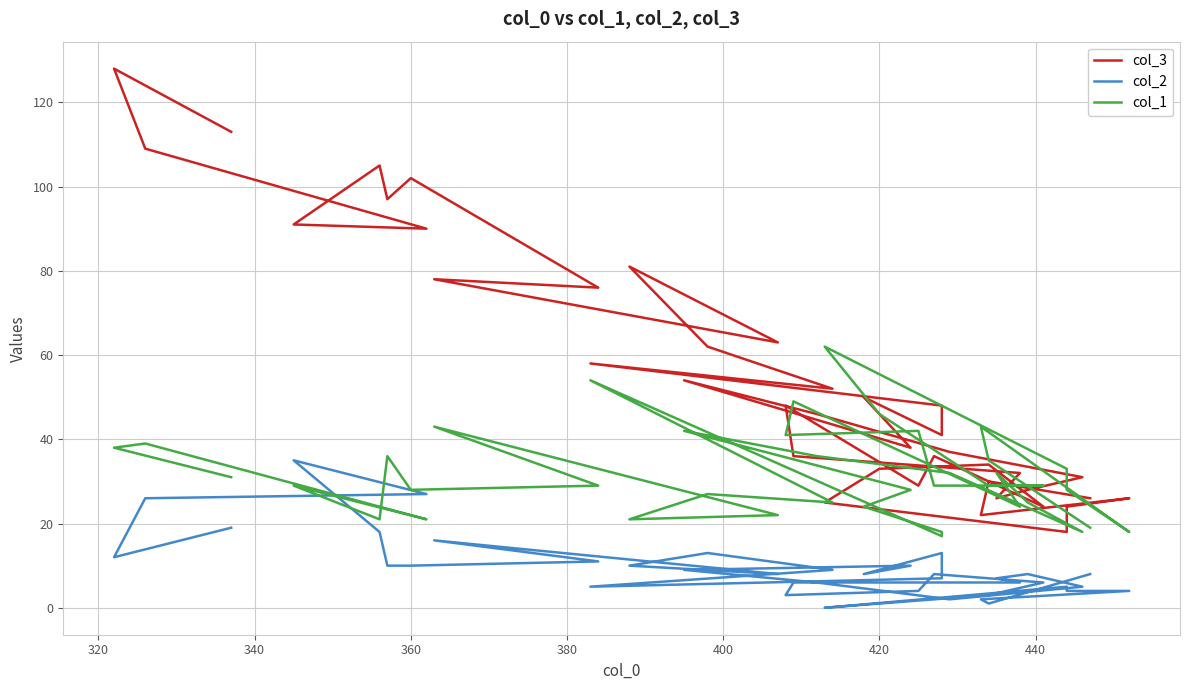

How many distinct data groups are displayed?

3